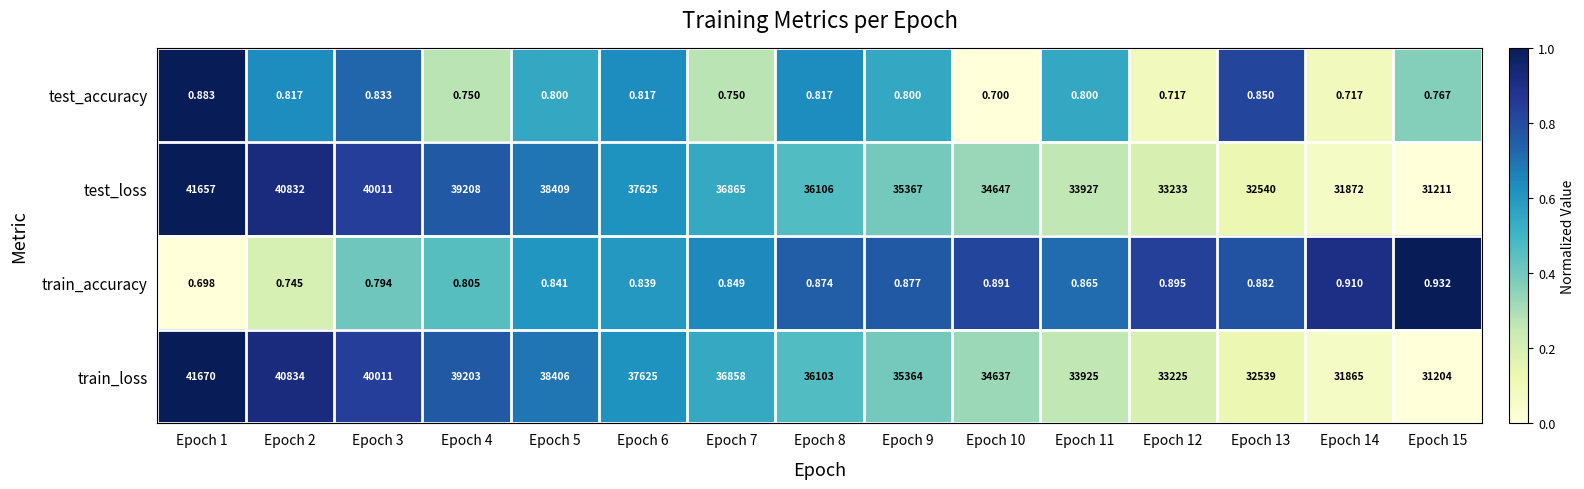

Which series has the widest spread of values?

train_loss